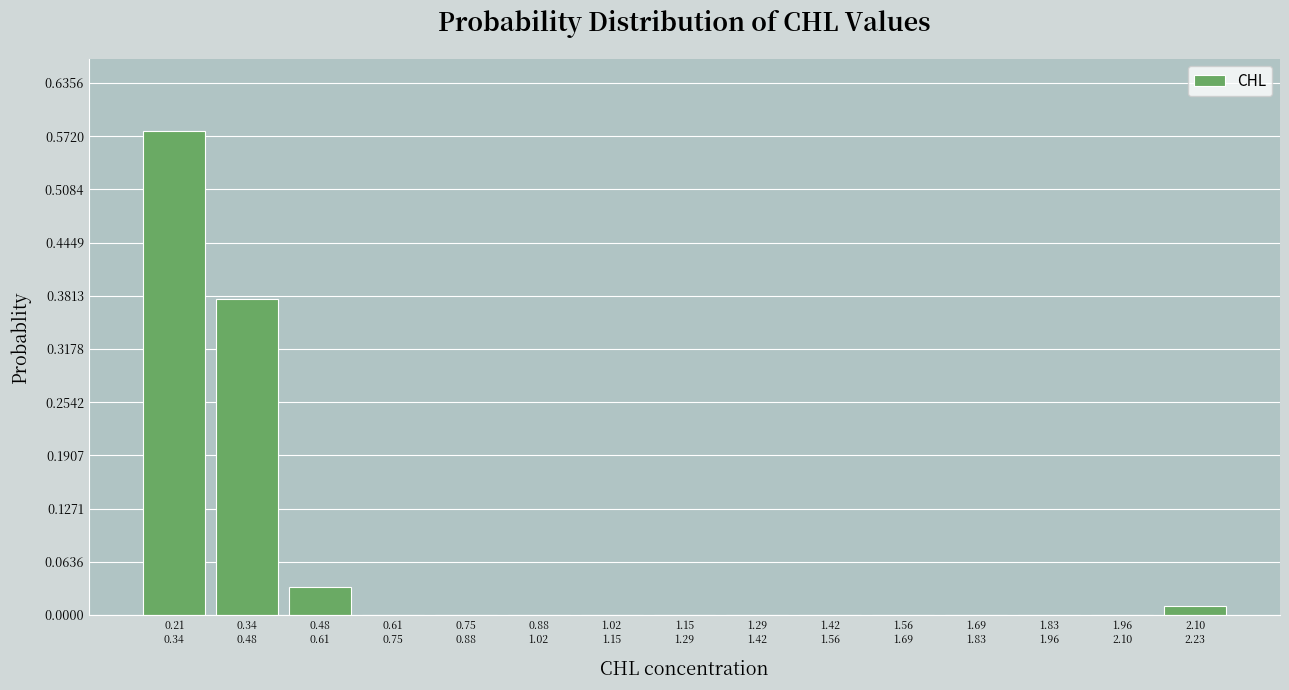

What is the sum of all values?

1.0